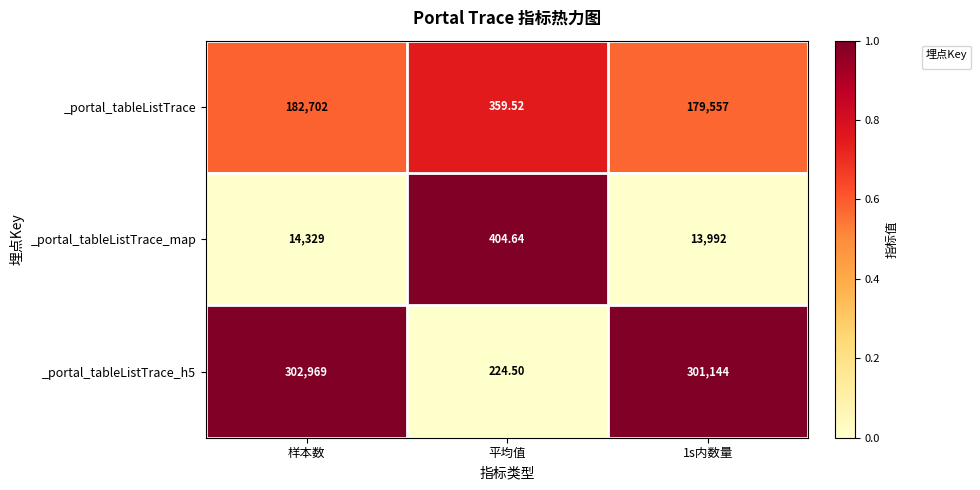

Which category has the highest value across all series?

样本数